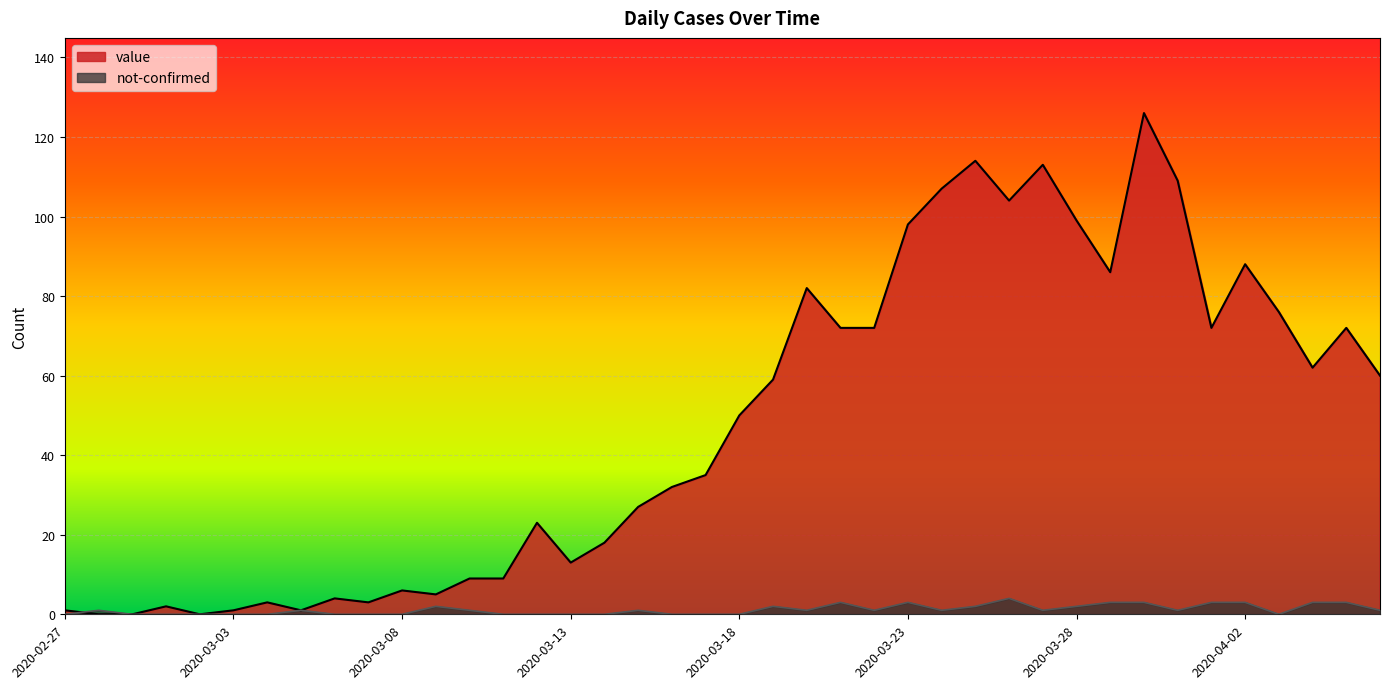

Where does the value series first go above 50?

2020-03-19